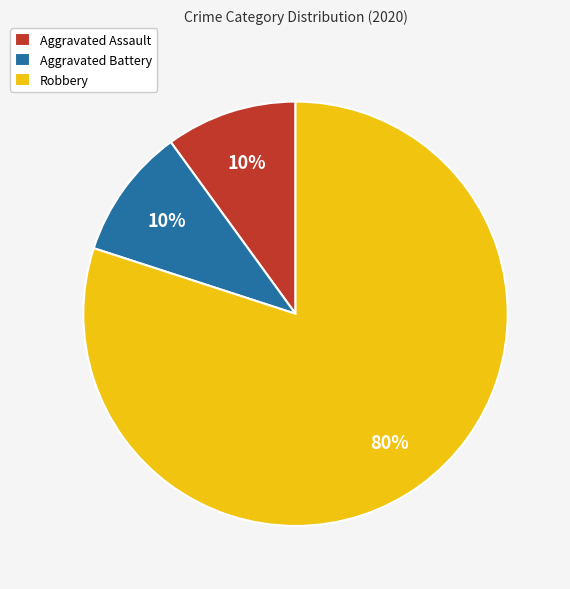

True or false: Aggravated Assault accounts for 10% of the total.

True